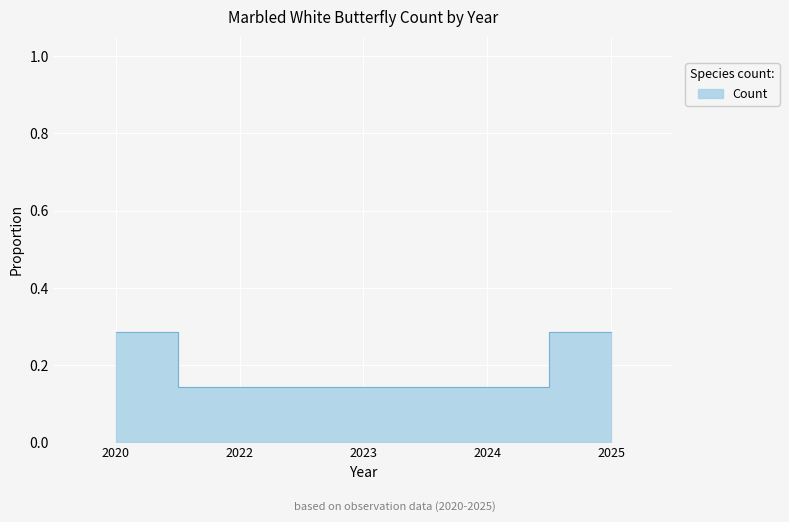

True or false: the data shows 0.1 at 2024.

True